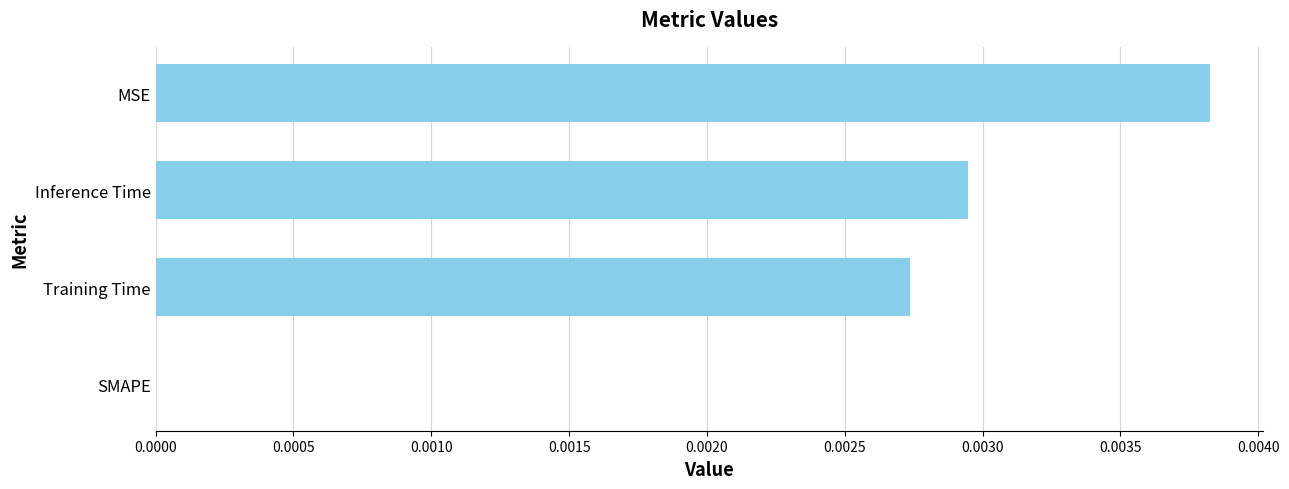

The value at MSE is 0.0. True or false?

True